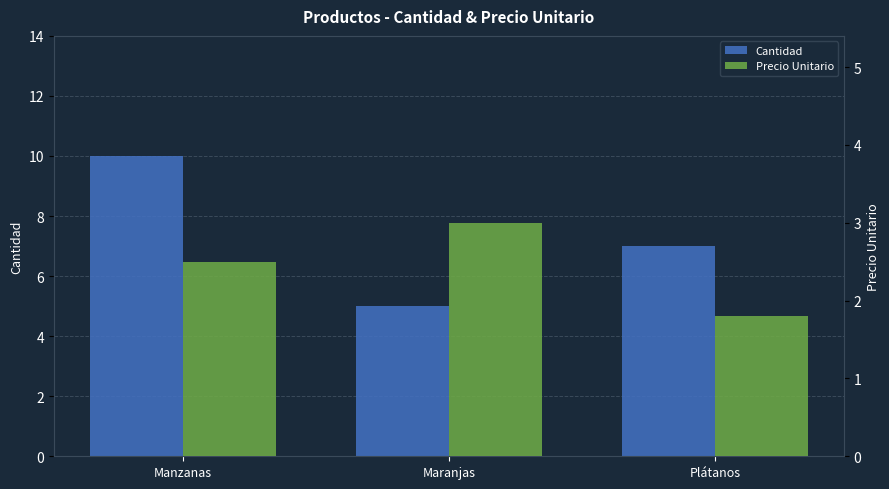

What is the sum of the Precio Unitario values at Maranjas and Manzanas?

5.5